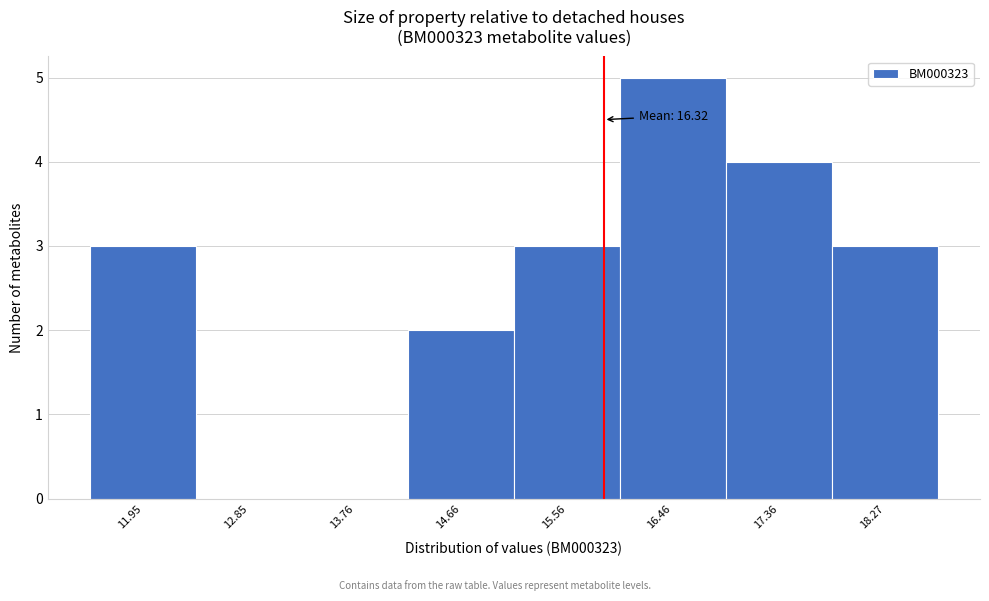

Reading left to right, extract all data points from this chart.

11.95=3	12.85=0	13.76=0	14.66=2	15.56=3	16.46=5	17.36=4	18.27=3